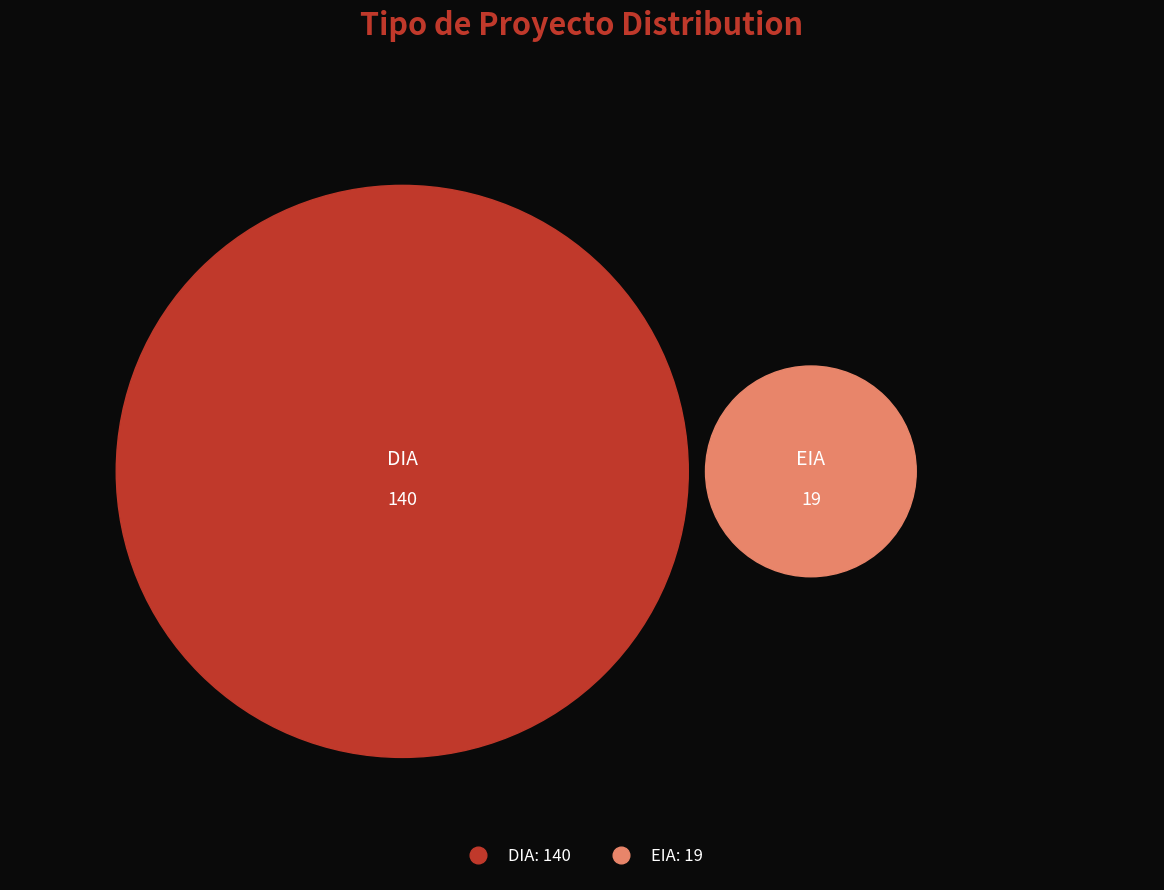

Is it true that EIA is 12% of the pie?

True